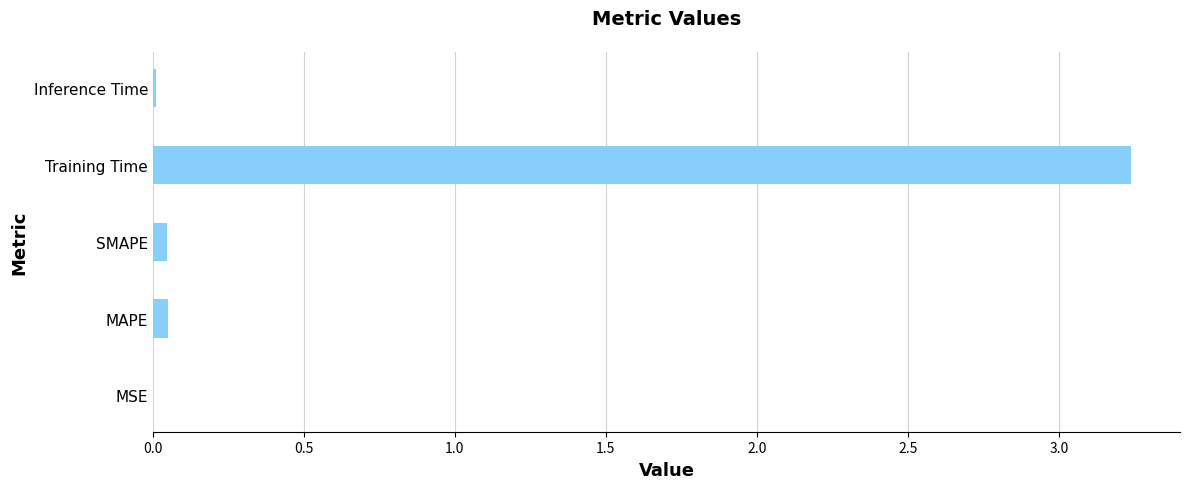

At which category does the chart reach its peak across all series?

Training Time